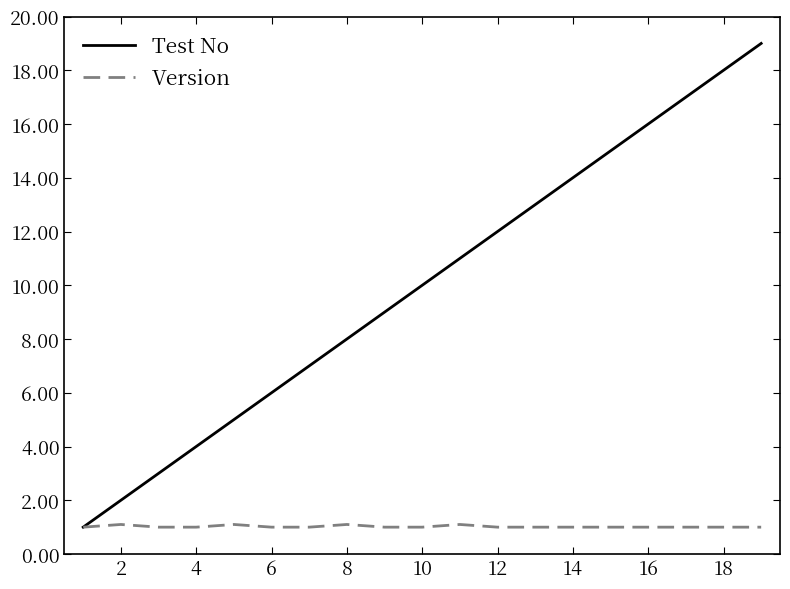

Which series has the largest range (max minus min)?

Test No